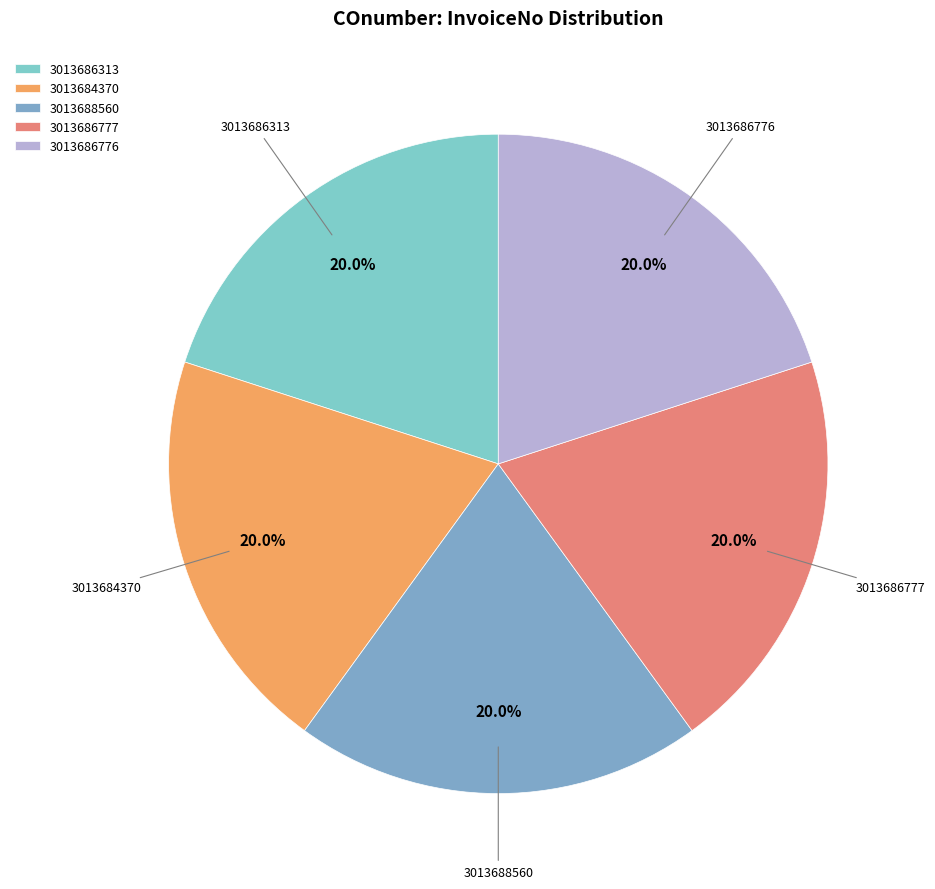

Count the number of slices in the pie.

5